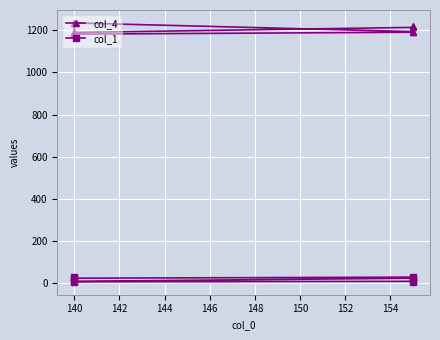

Rank the series at 140 from highest to lowest value.

col_4, col_1